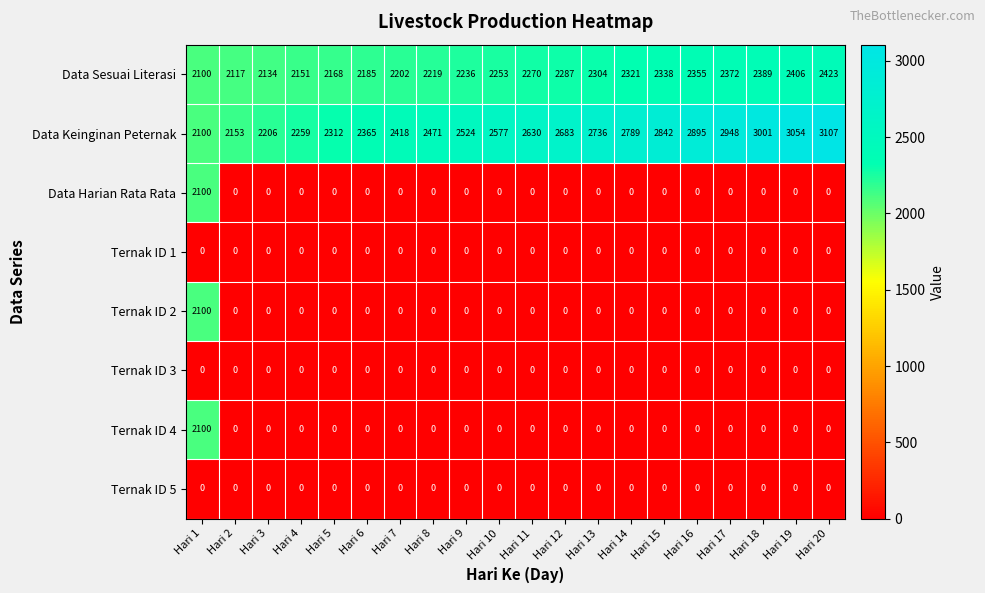

True or false: Data Harian Rata Rata has a value of 812 at Hari 7.

False